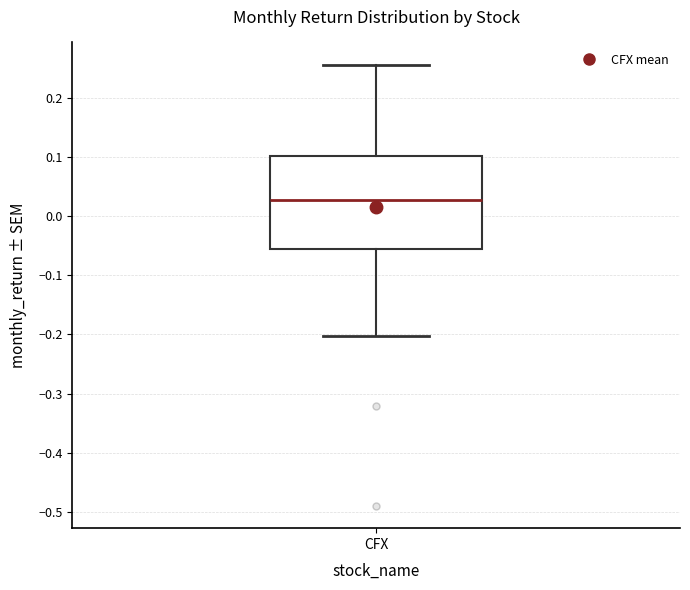

Where does the lower whisker of the box for CFX end on the y-axis? The values are not printed on the chart, so give them approximately, as read against the axis.

-0.20